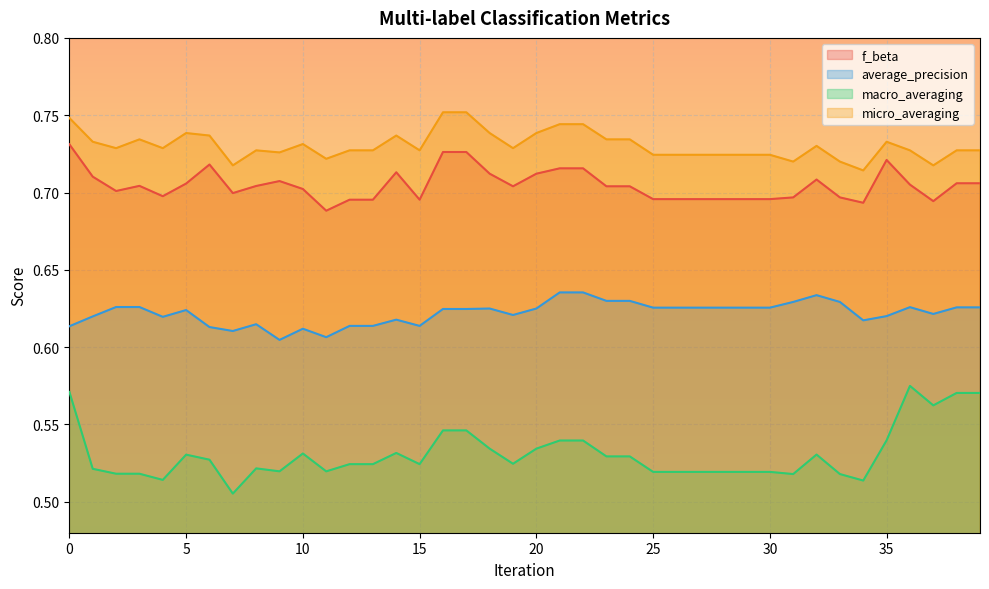

What is the value of the average_precision point at the 27th from the left?

0.6